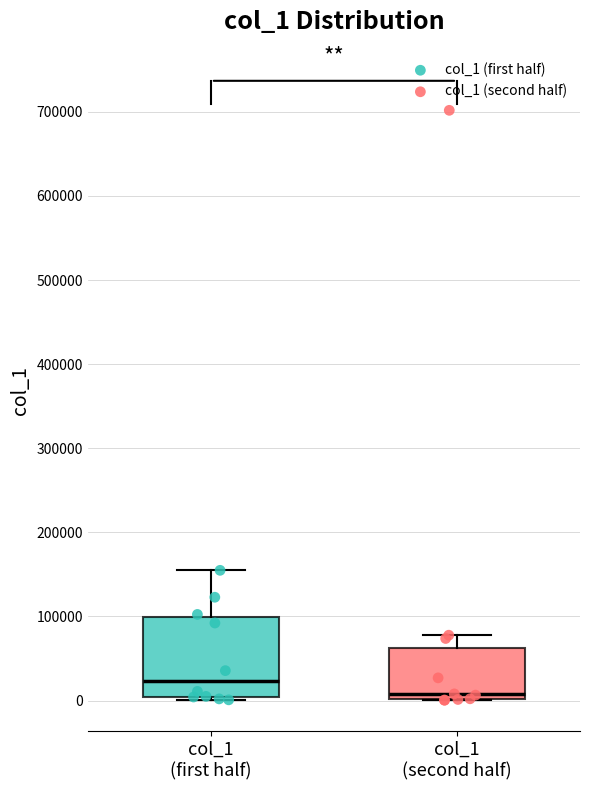

Which box's median line is the lowest?

col_1 (second half)